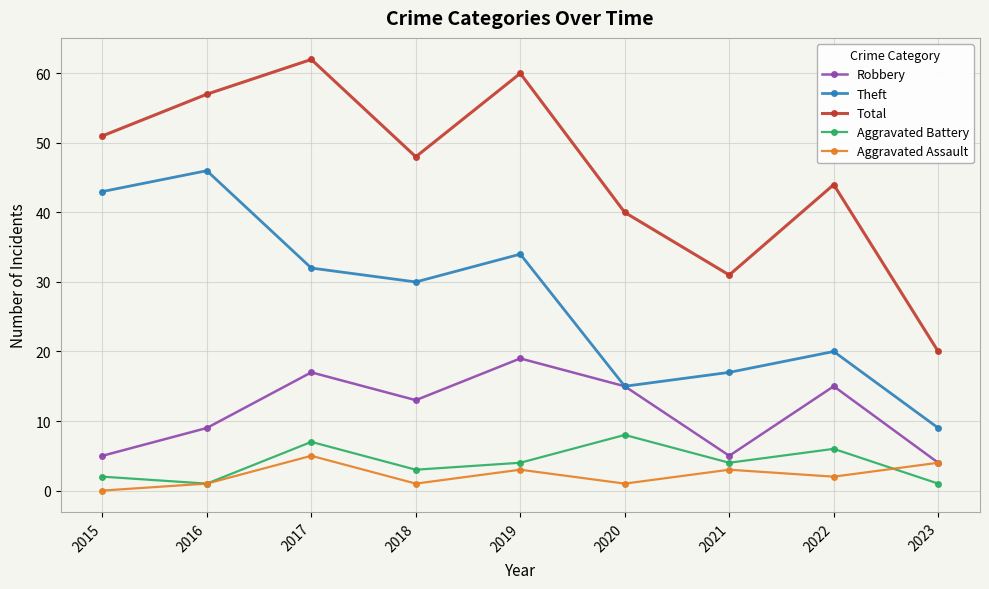

Rank the series by their maximum value, from highest to lowest.

Total, Theft, Robbery, Aggravated Battery, Aggravated Assault